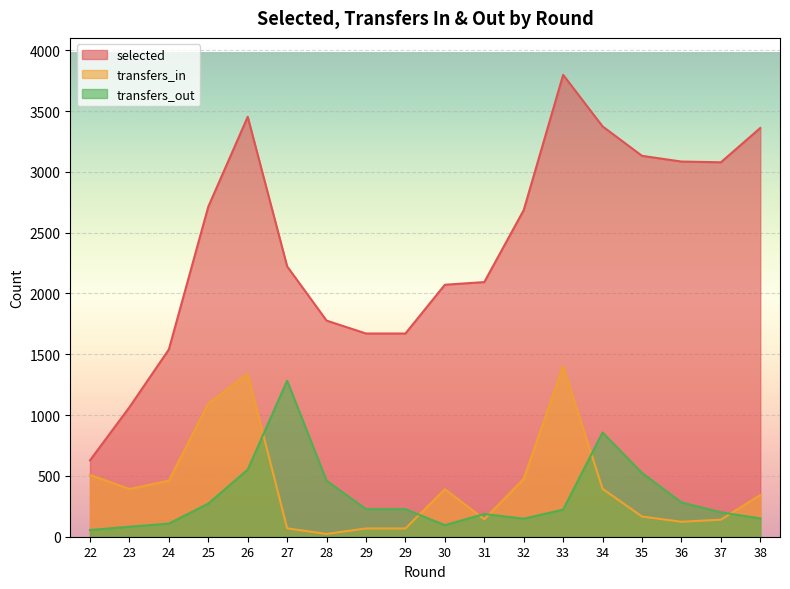

At which label does transfers_in first exceed 391?

22